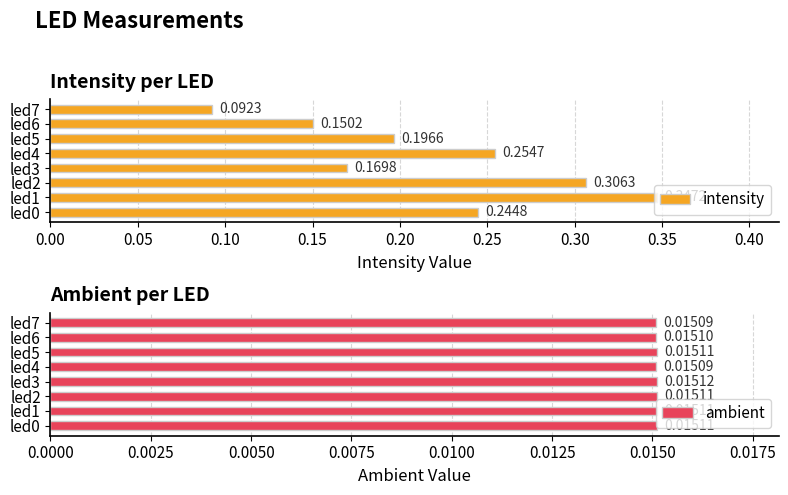

List the labels in order of intensity value, smallest first.

led7, led6, led3, led5, led0, led4, led2, led1